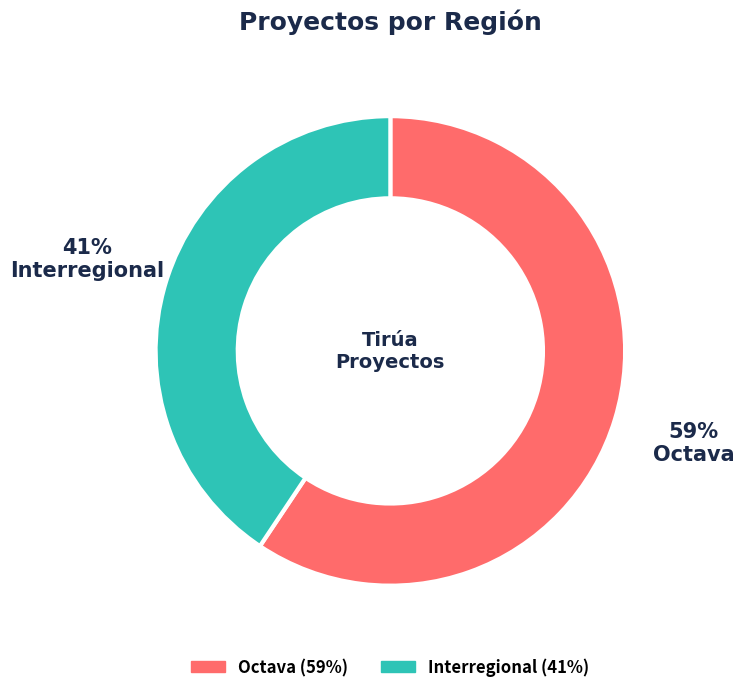

Combined, do Interregional and Octava account for over 50%?

Yes